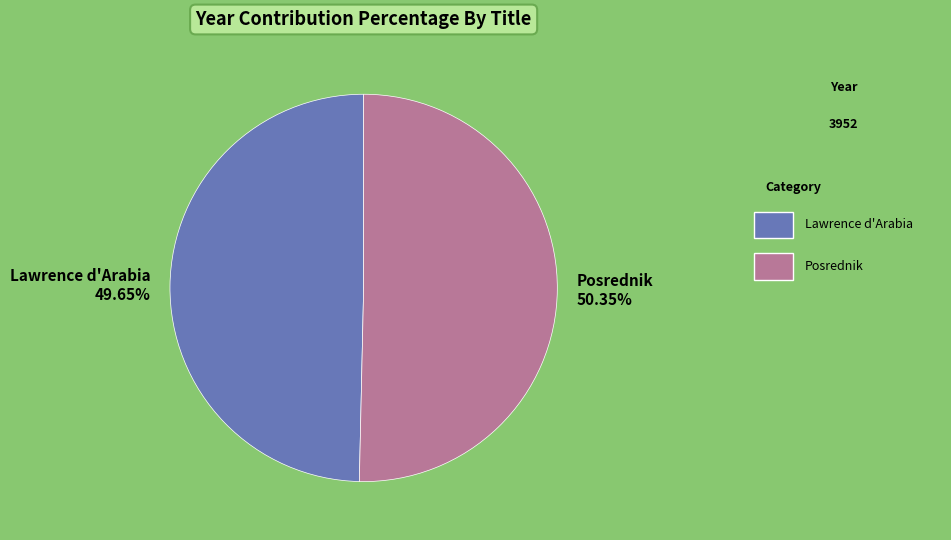

The Lawrence d'Arabia slice represents 50% of the pie. True or false?

True